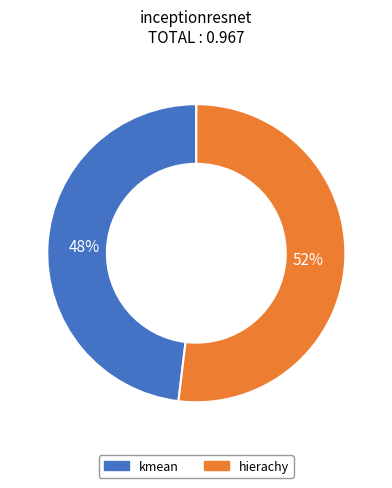

Rank the categories by value from lowest to highest.

kmean, hierachy